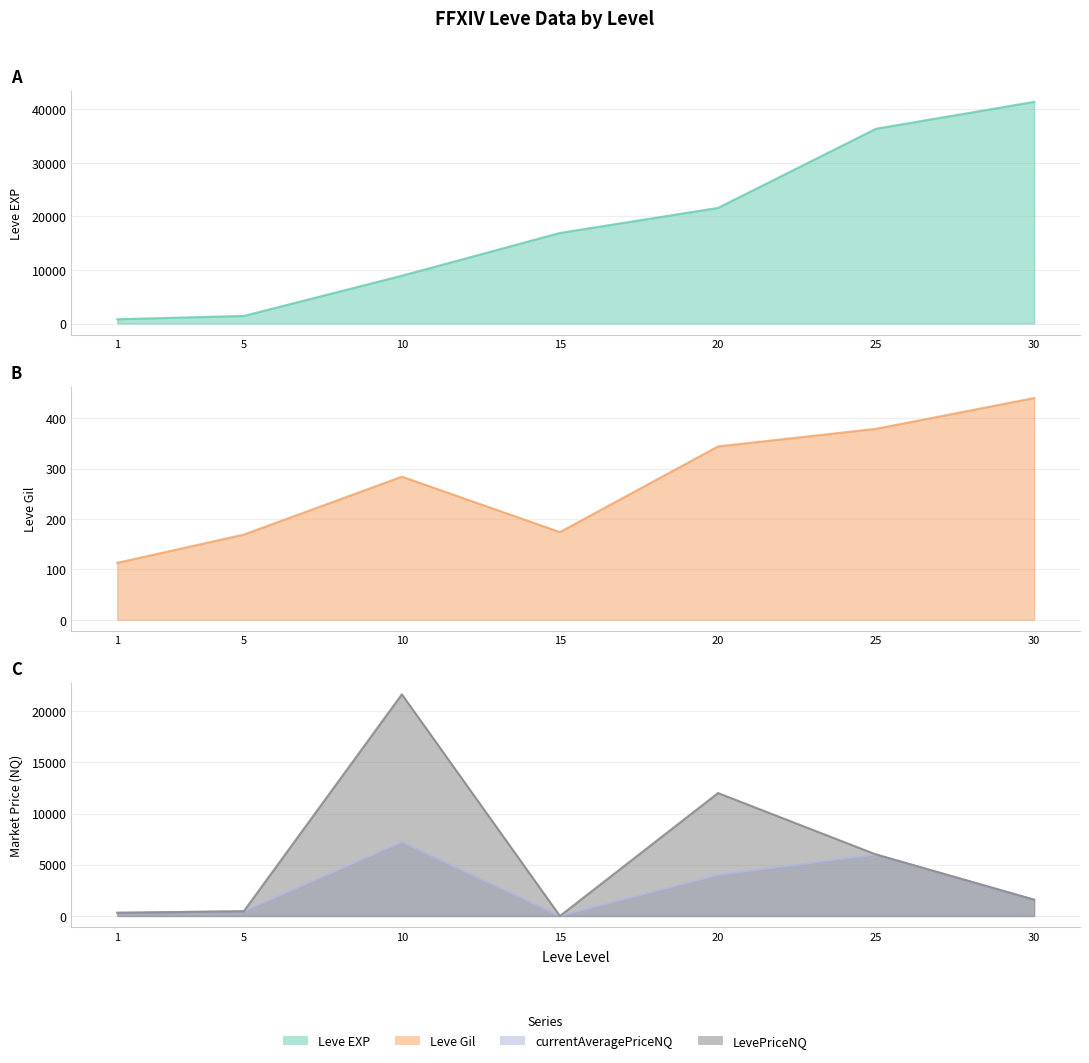

Does the chart display data point markers on the line(s)?

No